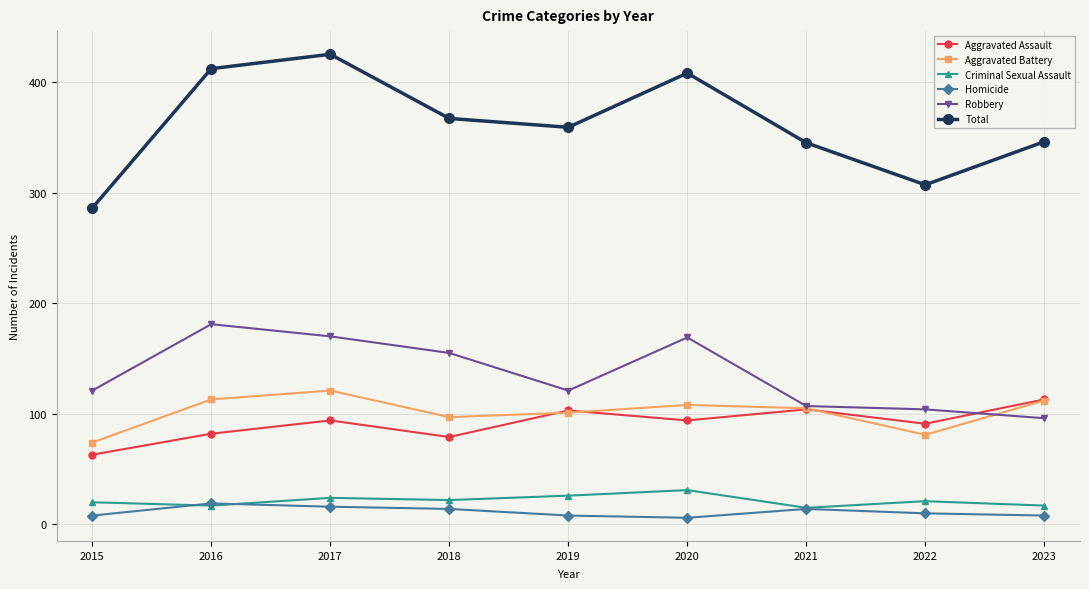

Does the chart have visible grid lines?

Yes